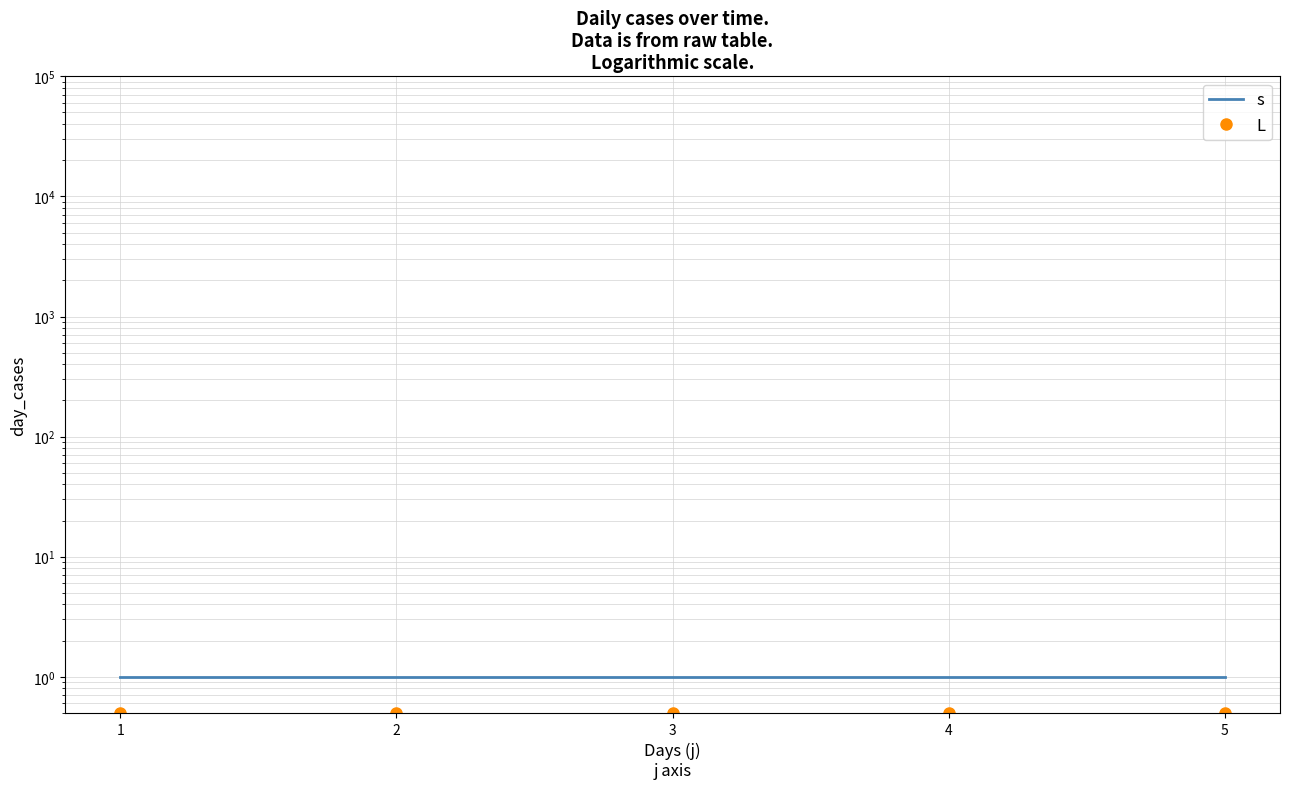

True or false: s has a value of 0.2 at 5.

False